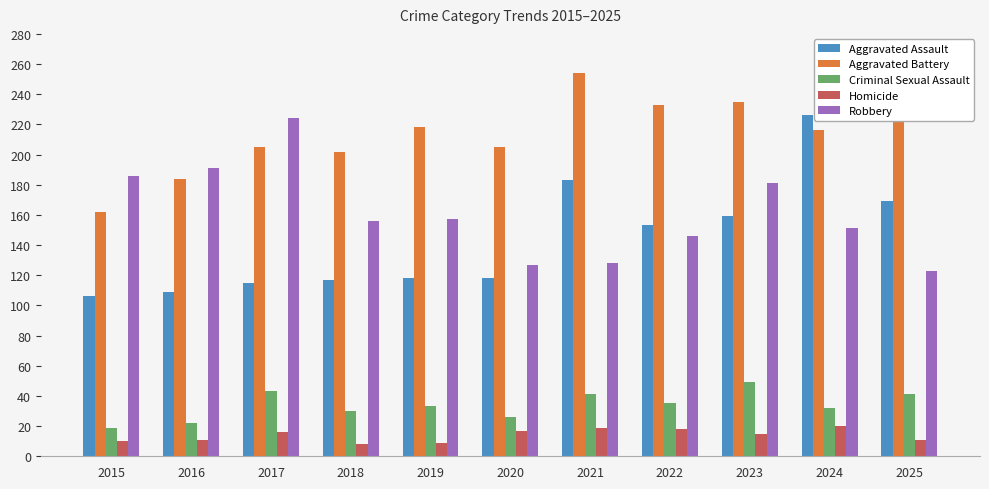

Read the Criminal Sexual Assault value at 2025, to the nearest 5.

40